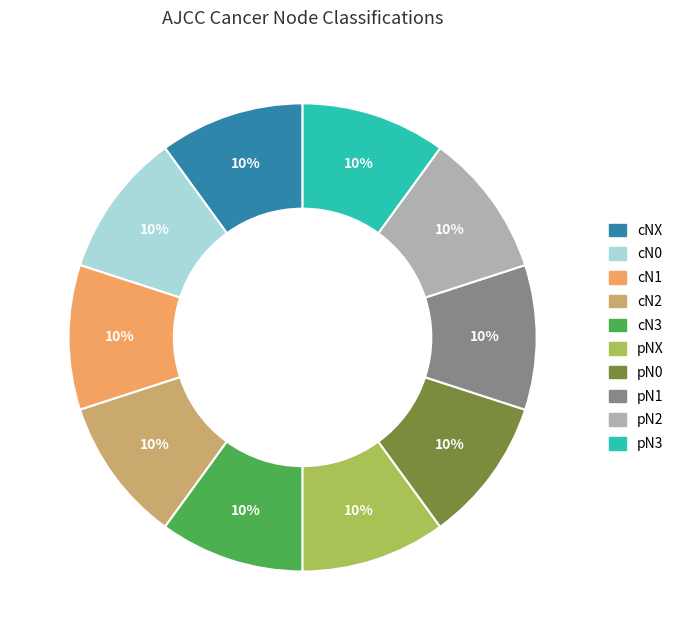

Is it true that pNX is 10% of the pie?

True